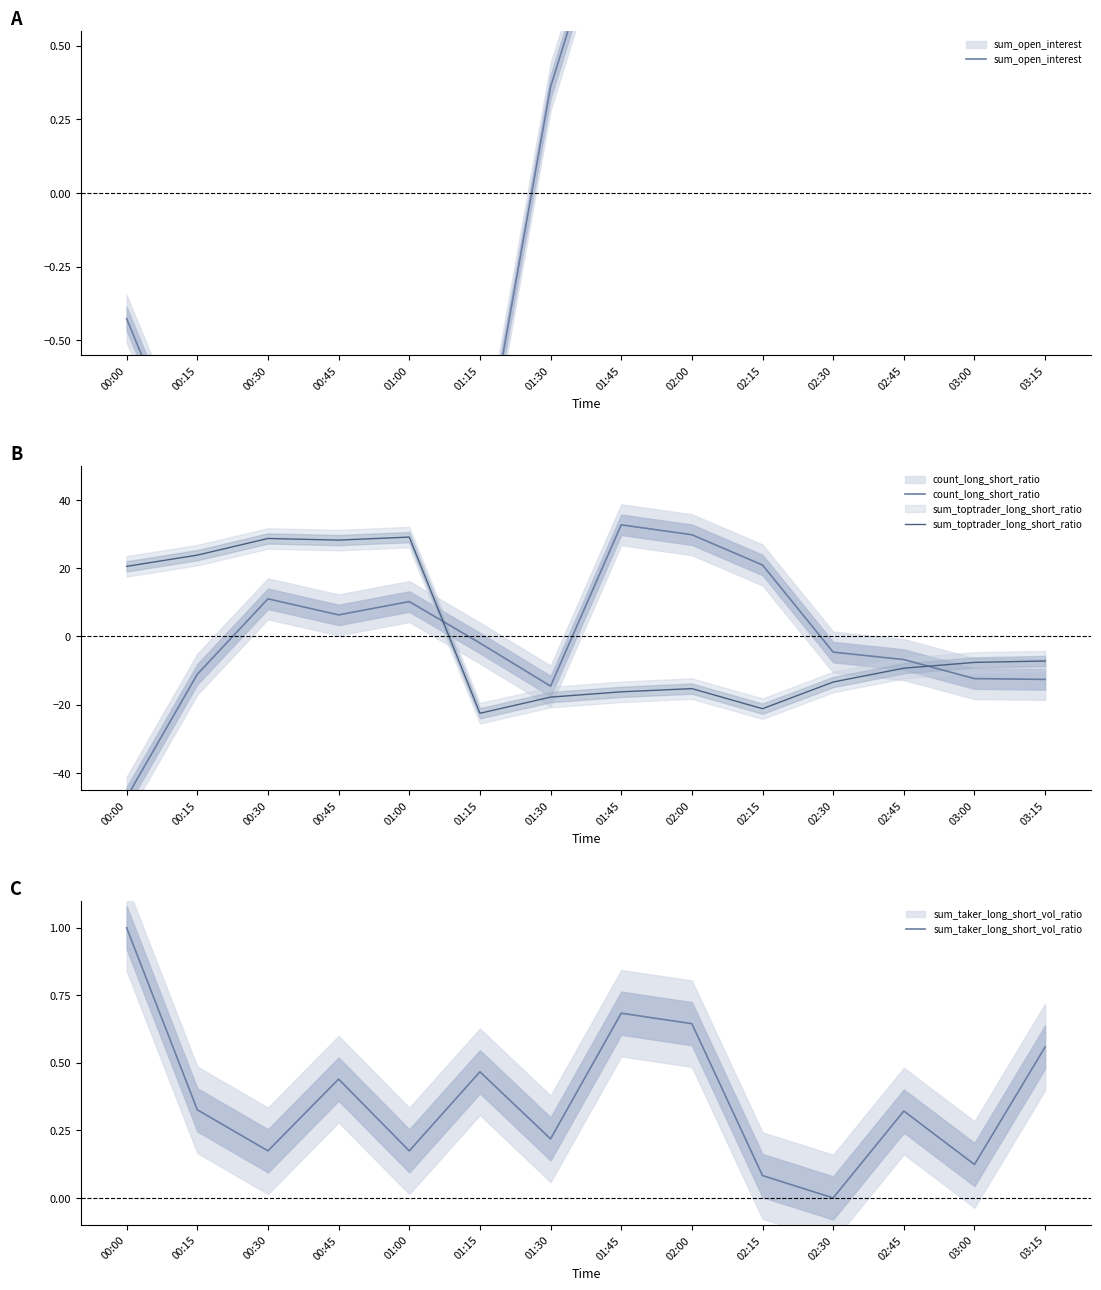

Reading left to right, transcribe all the data shown in this chart.

sum_open_interest: 00:00=-0.4	00:15=-1.0	00:30=-1.6	00:45=-1.3	01:00=-1.3	01:15=-1.0	01:30=0.4	01:45=1.1	02:00=1.0	02:15=0.8	02:30=0.8	02:45=0.8	03:00=0.9	03:15=0.9
count_long_short_ratio: 00:00=-47.1	00:15=-11.1	00:30=11.0	00:45=6.3	01:00=10.2	01:15=-1.9	01:30=-14.6	01:45=32.7	02:00=29.8	02:15=20.9	02:30=-4.6	02:45=-6.8	03:00=-12.4	03:15=-12.6
sum_toptrader_long_short_ratio: 00:00=20.5	00:15=23.8	00:30=28.7	00:45=28.2	01:00=29.1	01:15=-22.5	01:30=-17.8	01:45=-16.2	02:00=-15.3	02:15=-21.2	02:30=-13.3	02:45=-9.3	03:00=-7.6	03:15=-7.2
sum_taker_long_short_vol_ratio: 00:00=1.0	00:15=0.3	00:30=0.2	00:45=0.4	01:00=0.2	01:15=0.5	01:30=0.2	01:45=0.7	02:00=0.6	02:15=0.1	02:30=0.0	02:45=0.3	03:00=0.1	03:15=0.6